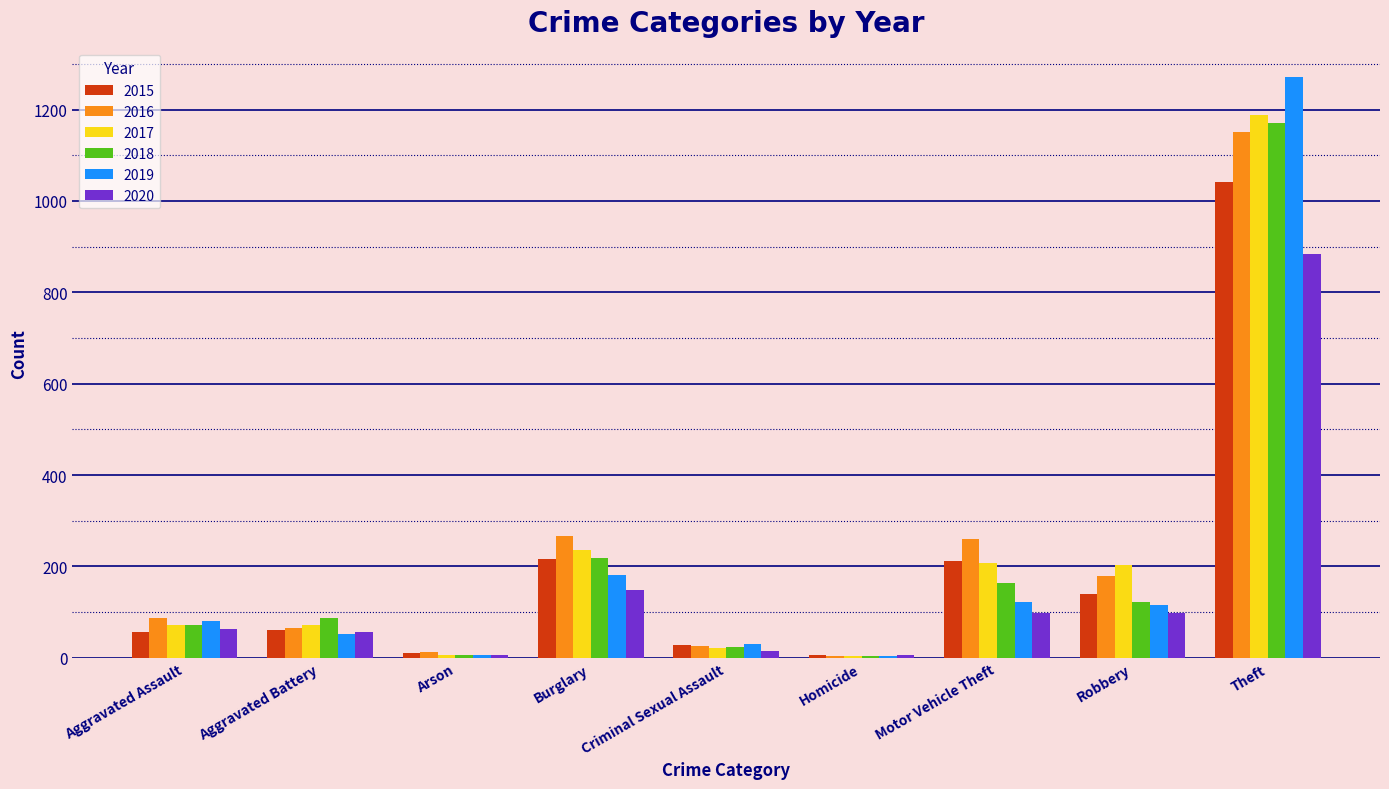

At which label is 2017 closest to 596?

Burglary